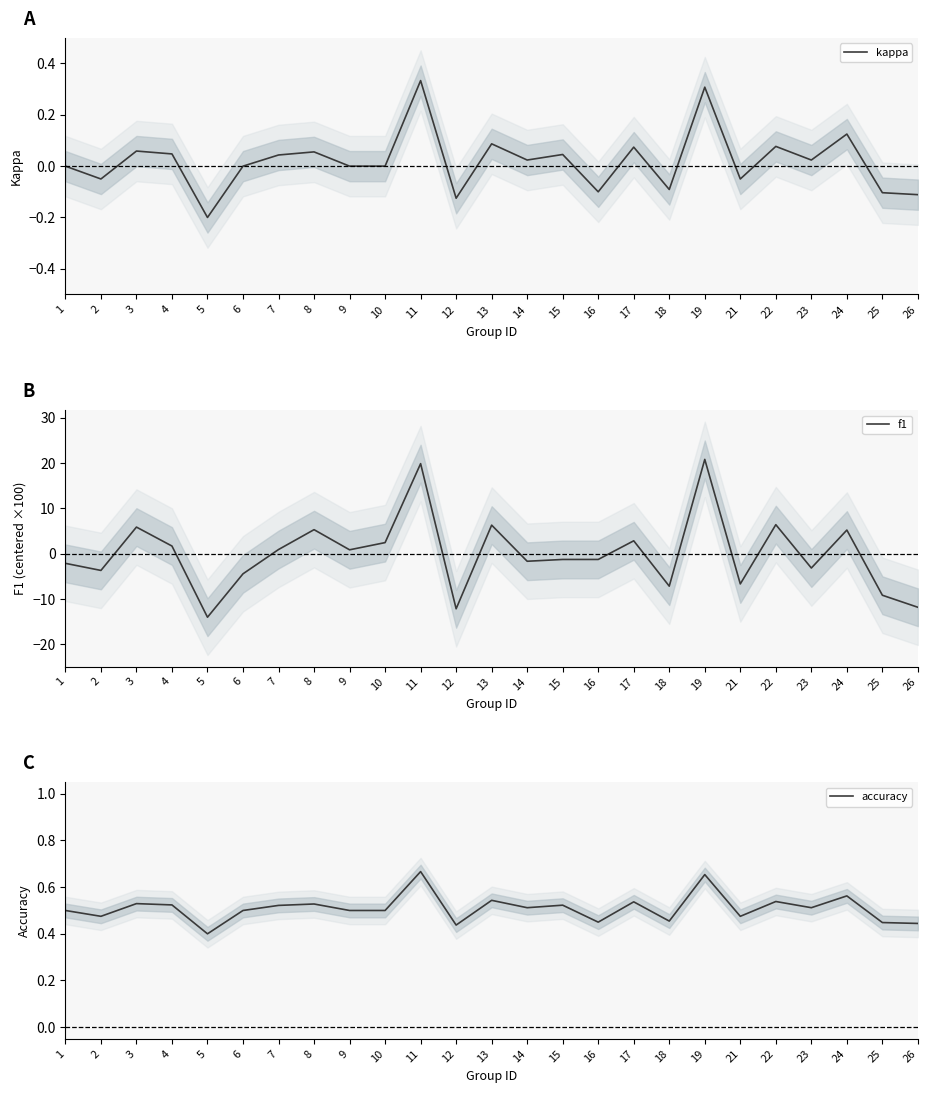

True or false: kappa has a value of 0.0 at 23.

True